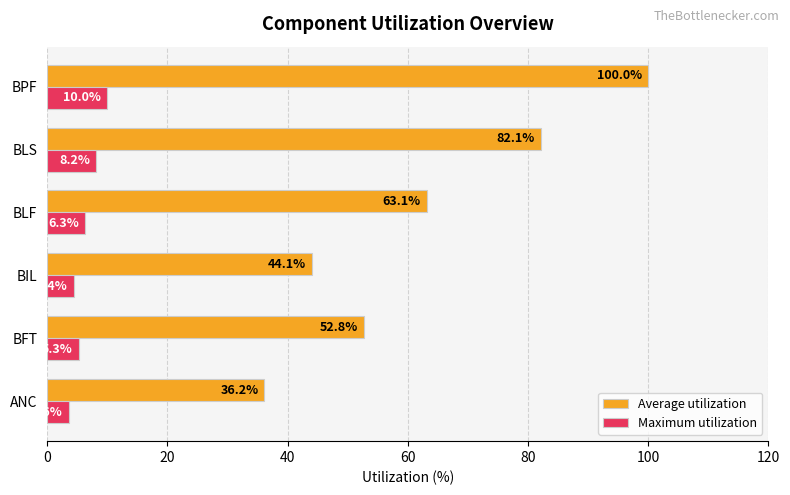

How many values in the Average utilization series are below 63?

3